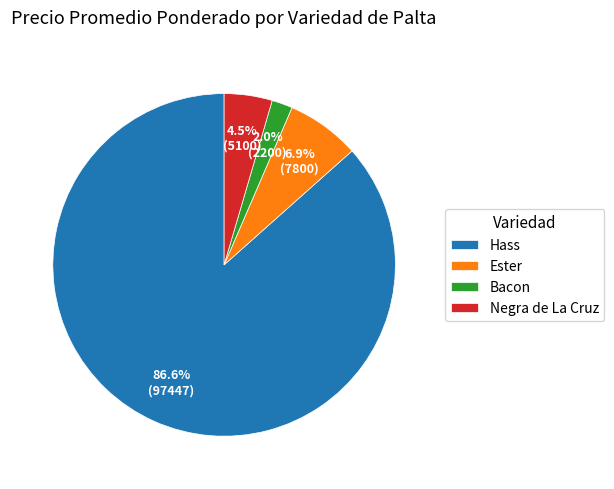

Approximately how many times larger is the value at Negra de La Cruz compared to Hass?

0.1